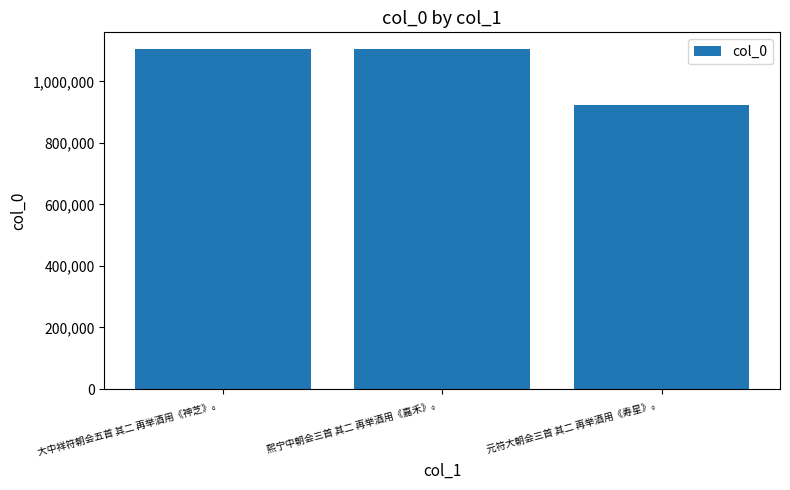

Is it true that the value at 大中祥符朝会五首 其二 再举酒用《神芝》。 is 1747081?

False